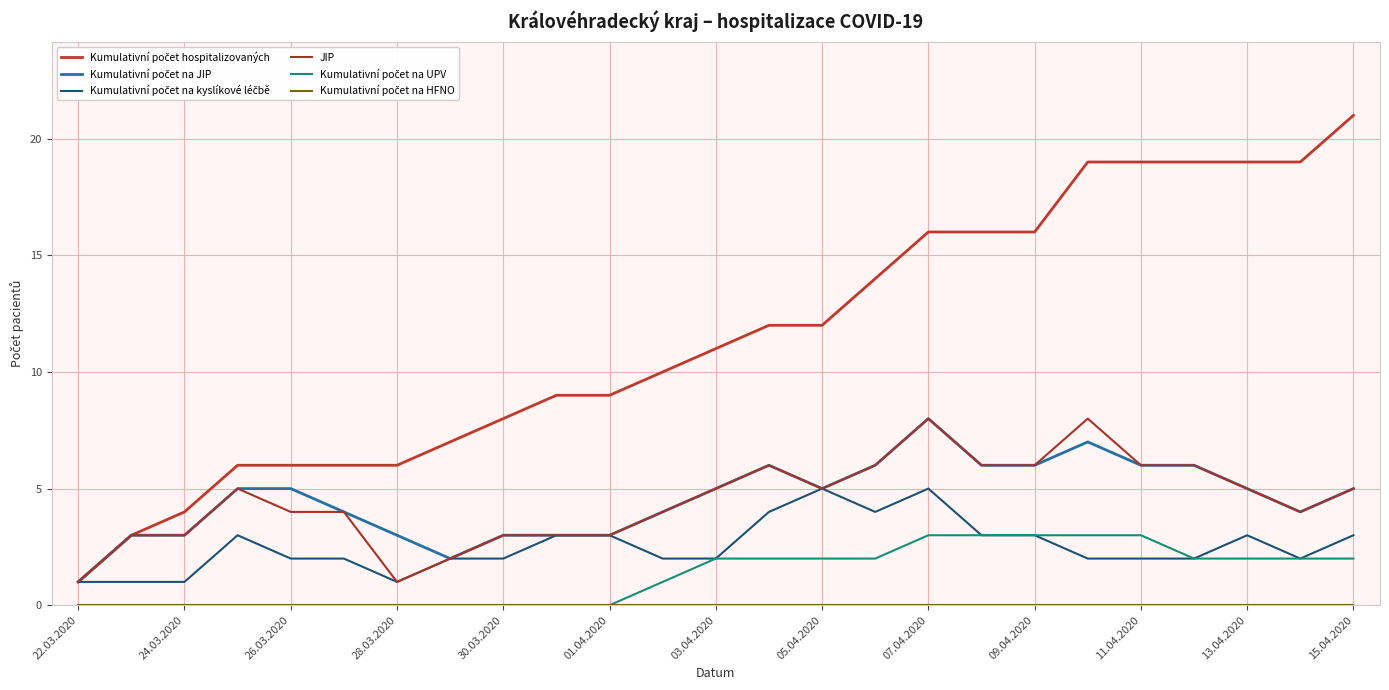

What is the minimum value for Kumulativní počet hospitalizovaných?

1